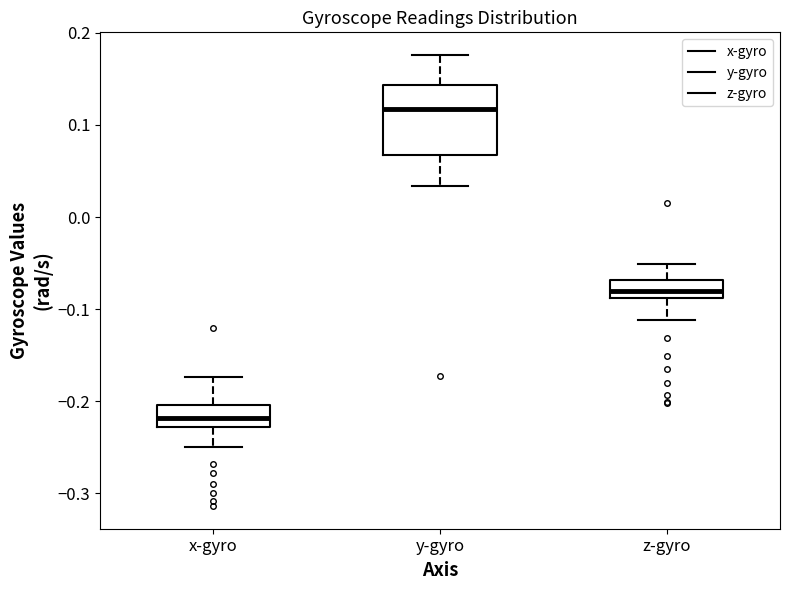

Reading left to right, transcribe this box plot: for each box, give where its median line is, the range the box spans, and where its two whiskers end, as read against the y-axis. The values are not printed on the chart, so give them approximately, as read against the axis.

x-gyro: median -0.22, box -0.23 to -0.20, whiskers -0.25 to -0.17
y-gyro: median 0.12, box 0.07 to 0.14, whiskers 0.03 to 0.18
z-gyro: median -0.08, box -0.09 to -0.07, whiskers -0.11 to -0.05